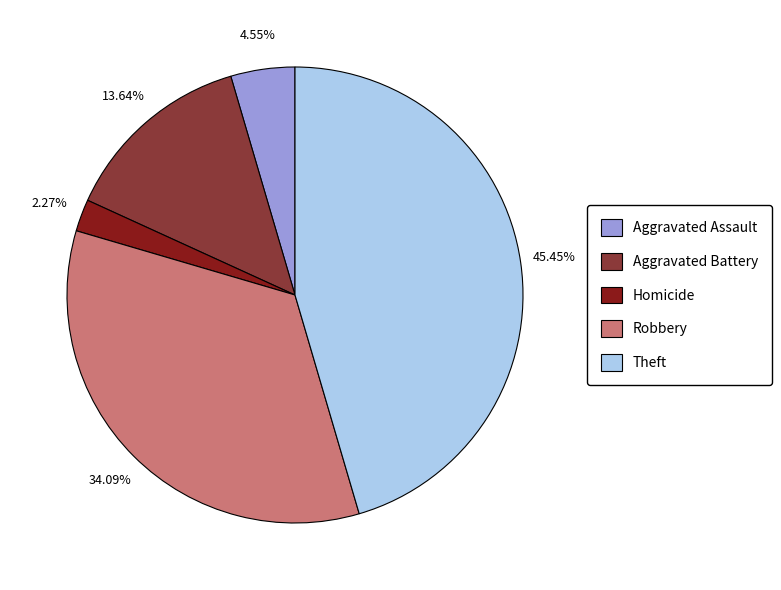

To the nearest percent, what percentage of the pie is Aggravated Battery?

14%